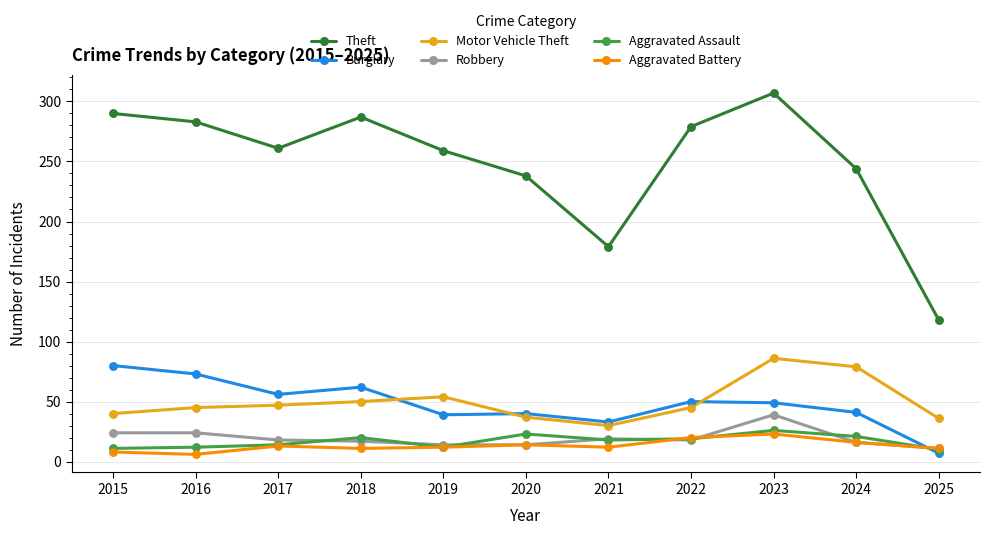

What is the total value across all series at 2024?

417